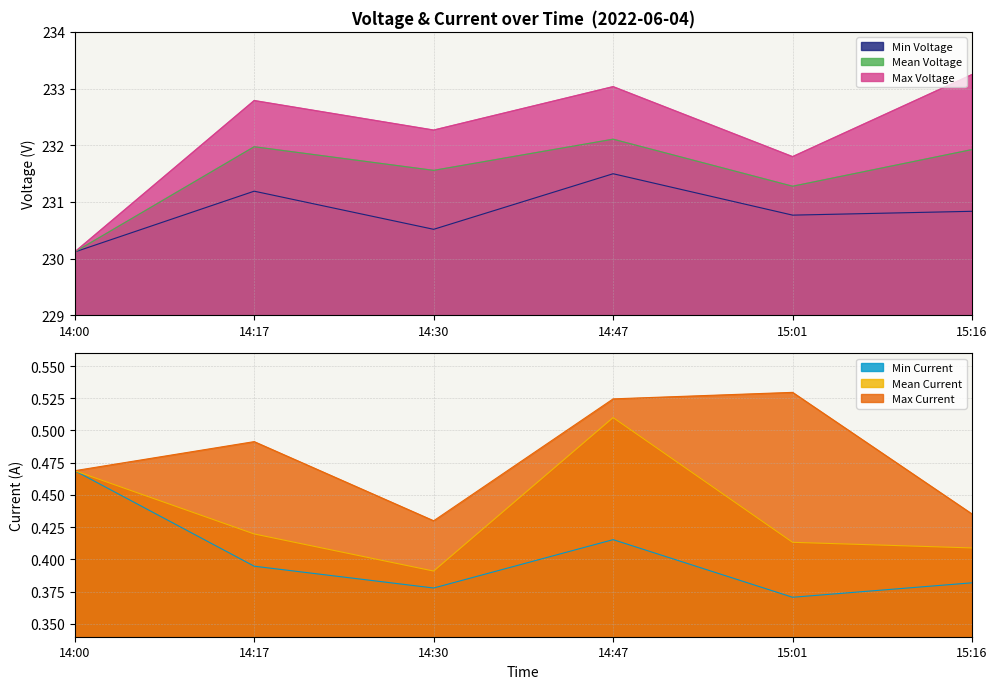

True or false: Max Voltage and Max Current intersect in this chart.

False